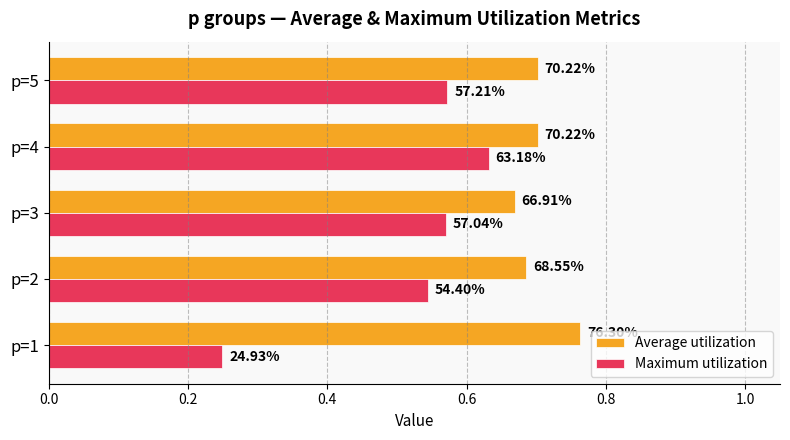

What are all the series names shown in the legend?

Average utilization, Maximum utilization